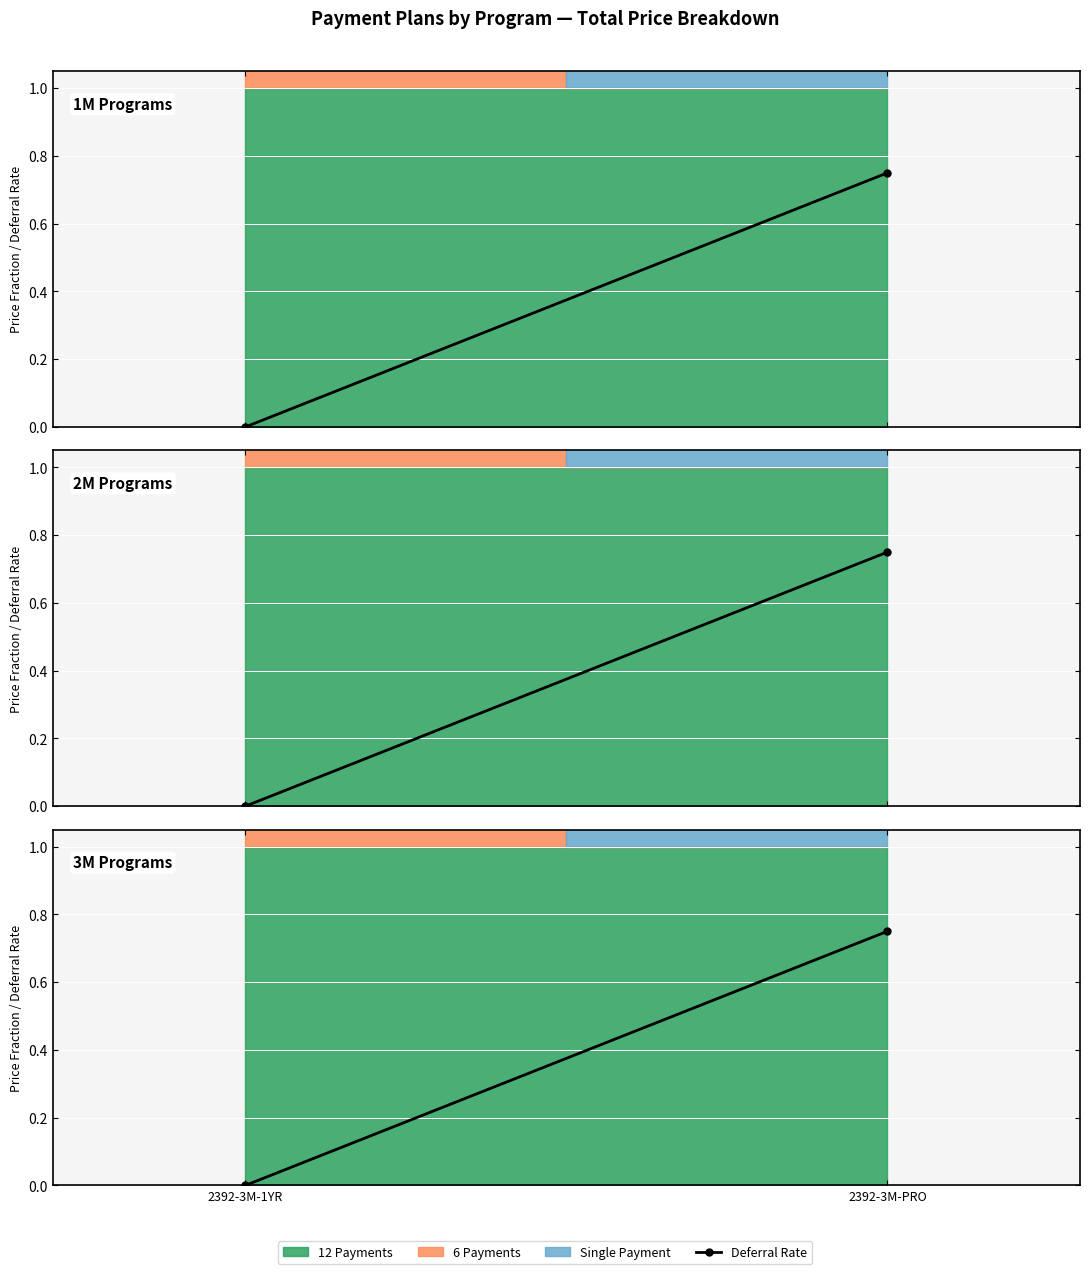

Is it true that the value at 2392-3M-PRO is 0.3?

False